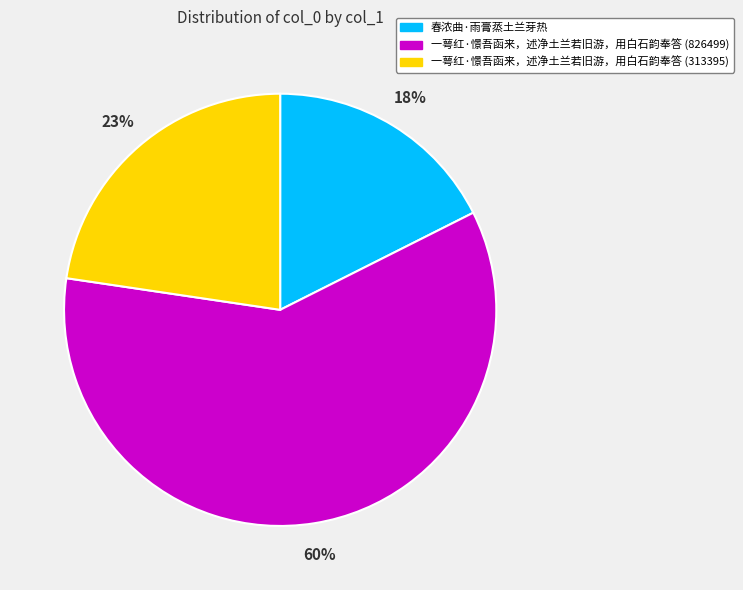

Which has a higher value, 春浓曲·雨膏蒸土兰芽热 or 一萼红·憬吾函来，述净土兰若旧游，用白石韵奉答 (826499)?

一萼红·憬吾函来，述净土兰若旧游，用白石韵奉答 (826499)